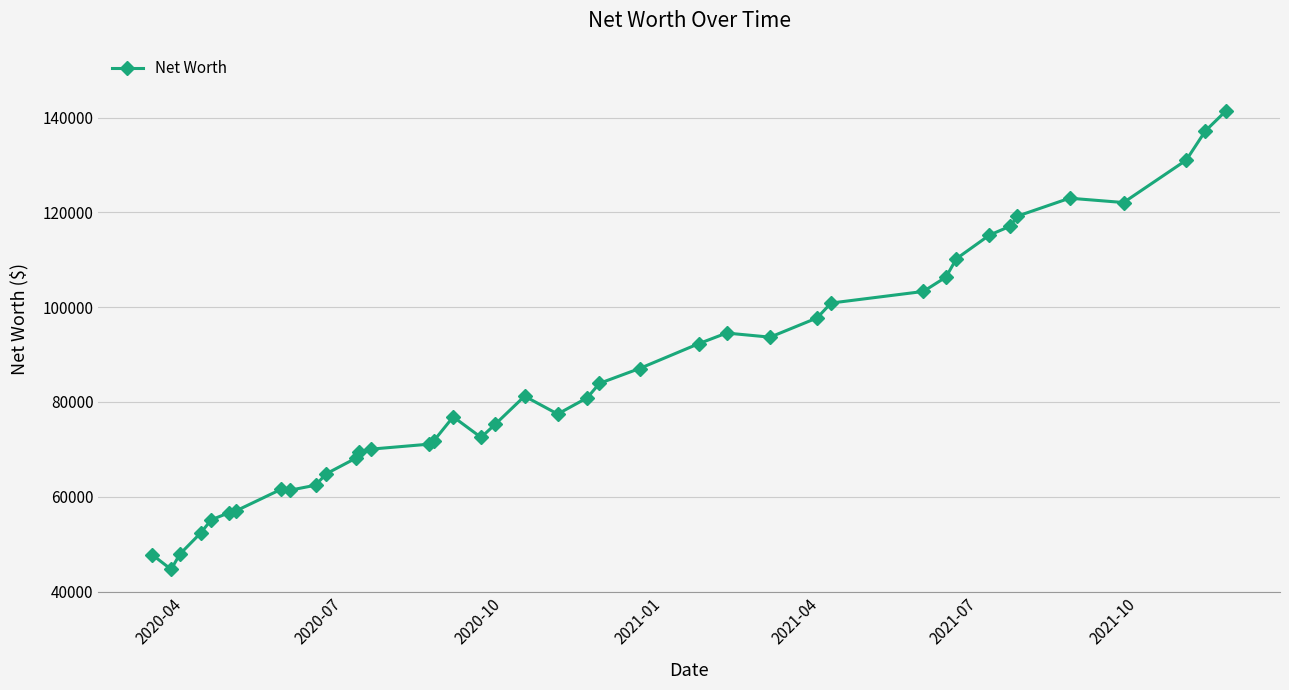

What is the sum of all values?

3402499.3